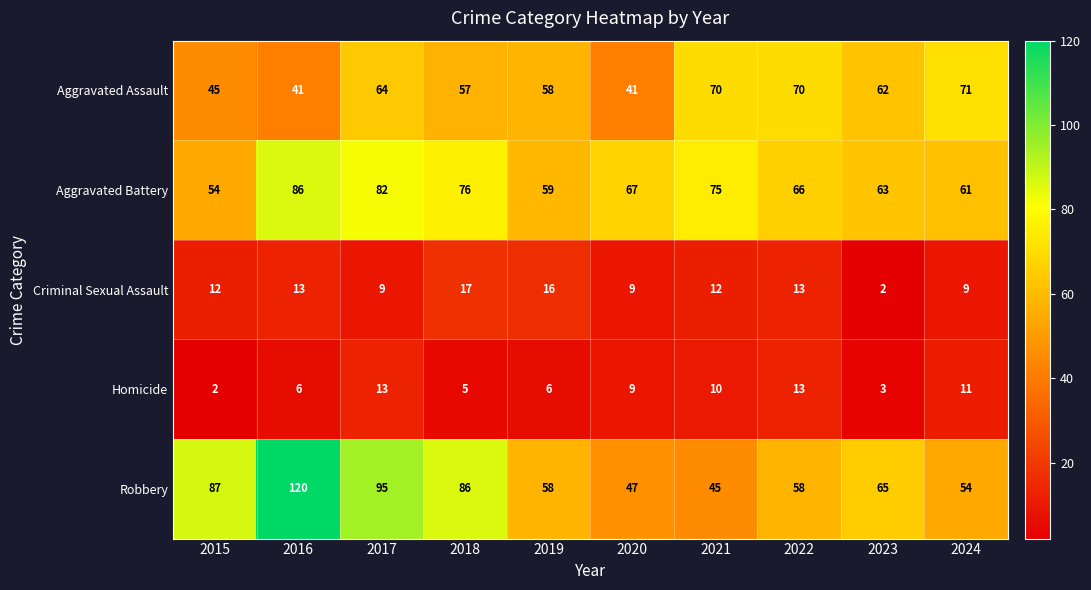

What is the maximum value shown in the chart?

120